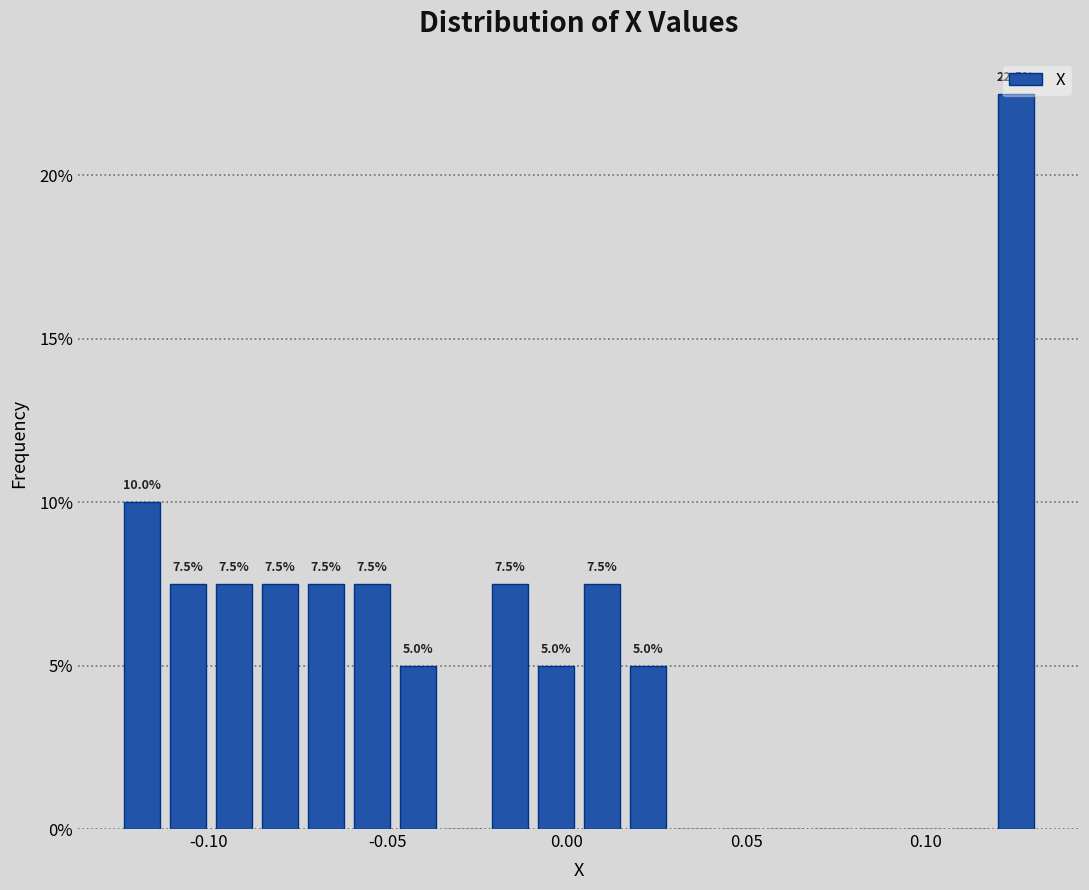

Around what value on the x-axis is the tallest bar? Give the approximate position of its centre, as read against the axis.

0.125